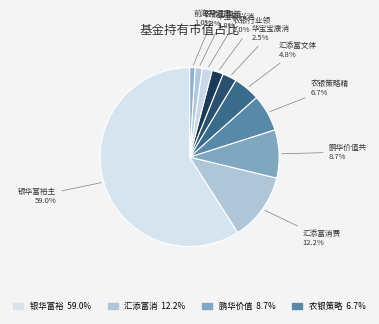

How many segments does this pie chart have?

10